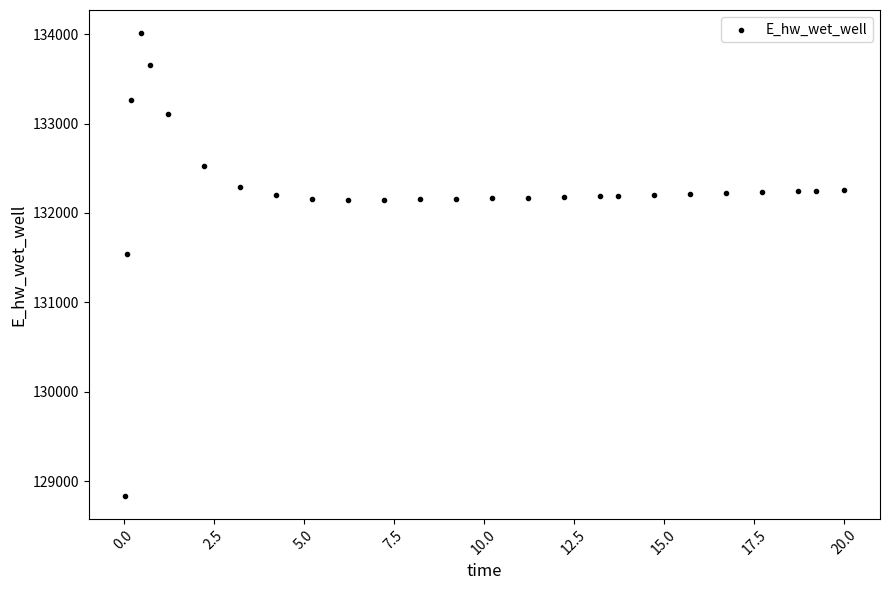

What Y value in the scatter plot is closest to 131425?

131537.1